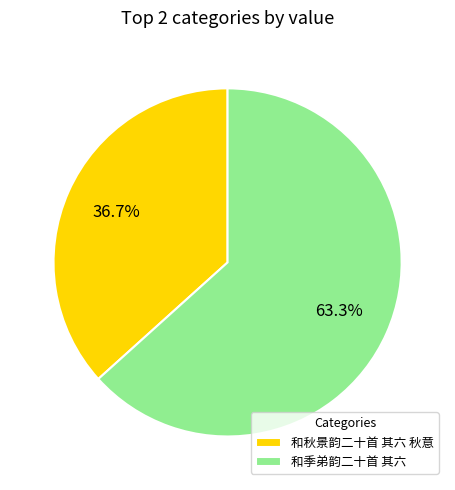

Is it true that 和季弟韵二十首 其六 is 63% of the pie?

True